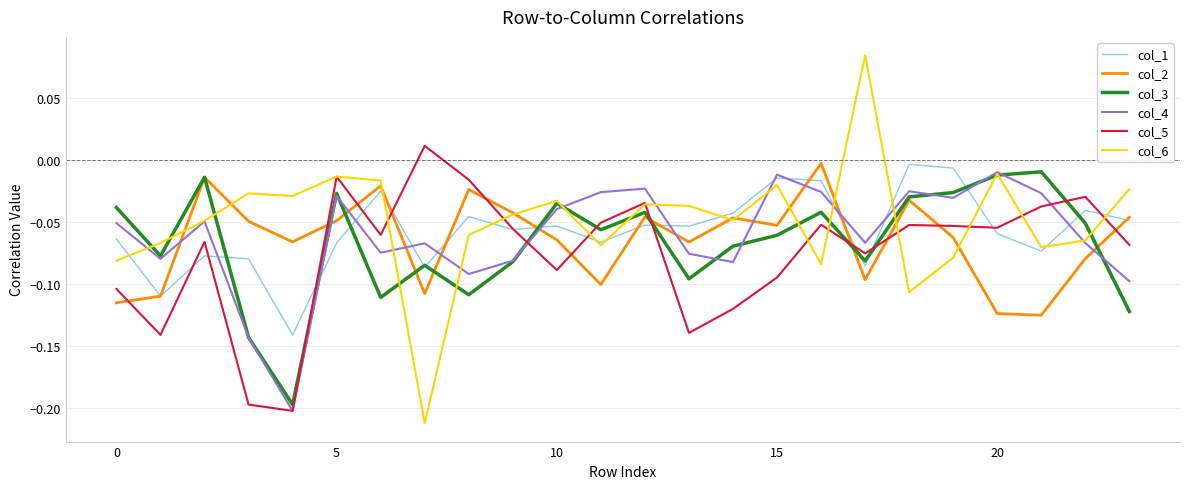

Which series has the widest spread of values?

col_6